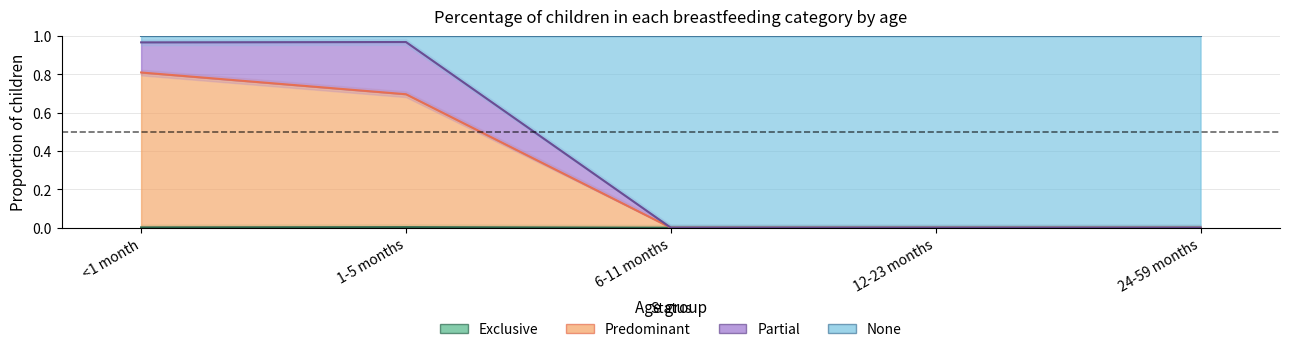

Which series has the largest total across all categories?

None